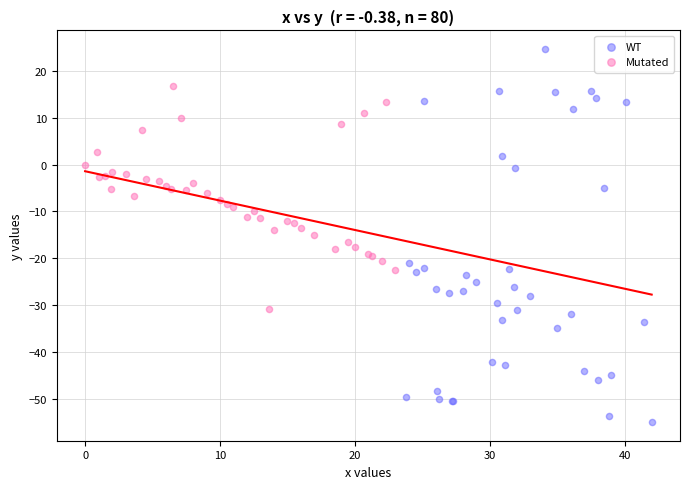

Which series has the largest Y range (max minus min)?

WT